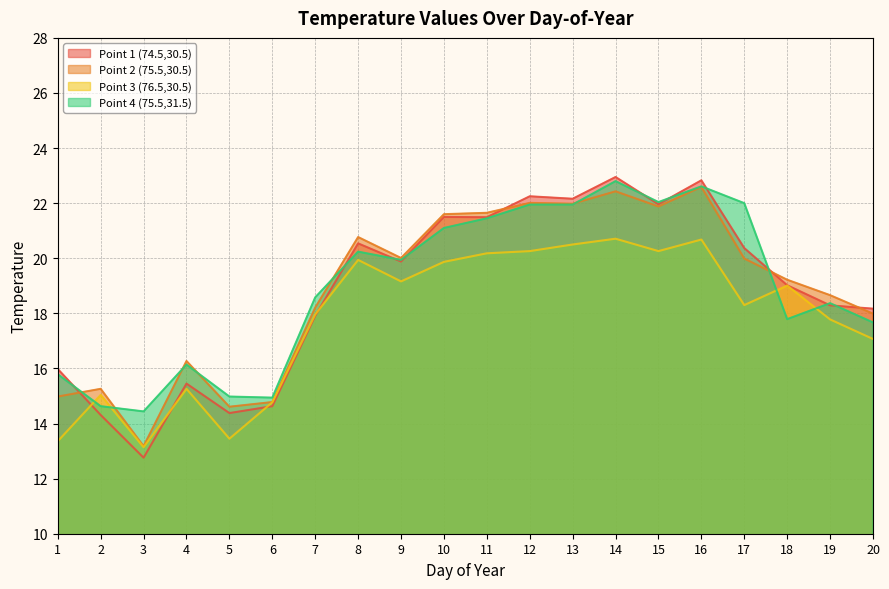

What is the difference between the Point 3 (76.5,30.5) values at 6 and 8?

5.2